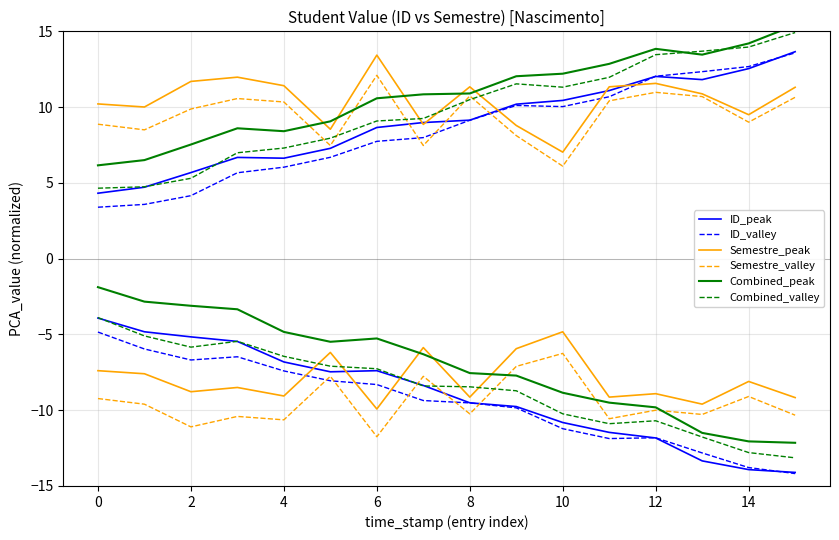

How many categories are shown in the chart?

16